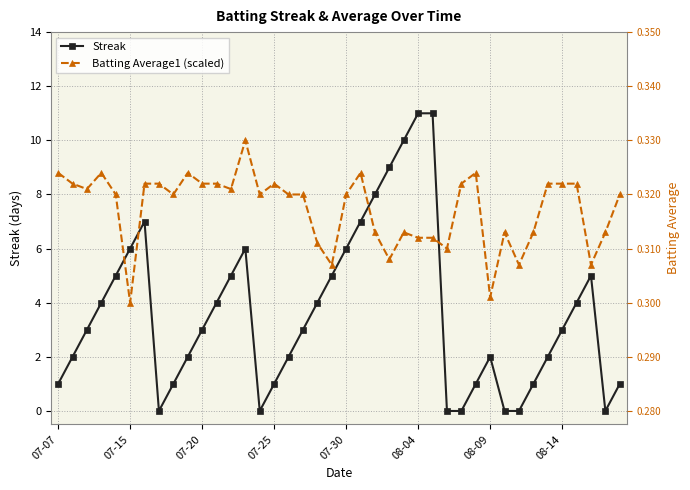

How many values in the Streak series are below 3?

18